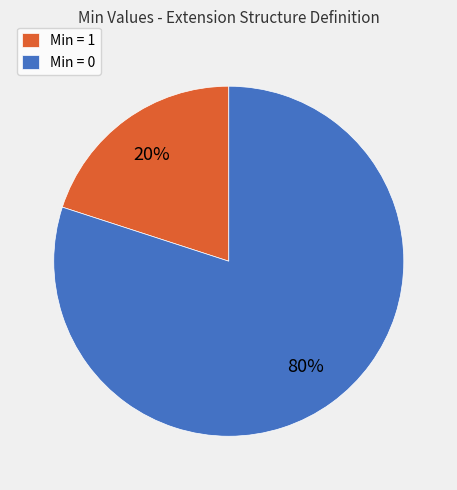

Rank the categories by value from highest to lowest.

Min = 0, Min = 1